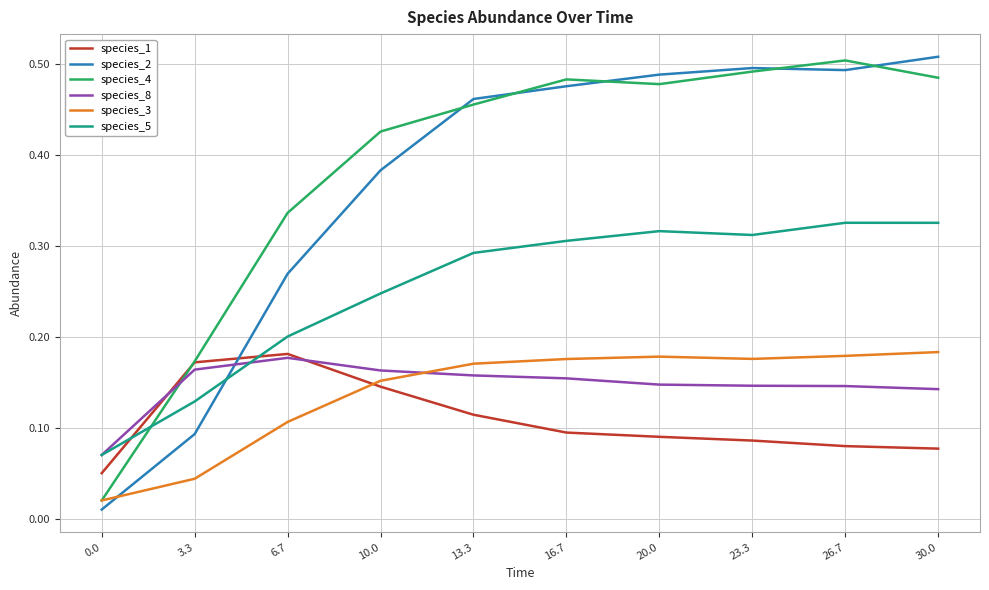

True or false: species_3 has a value of 0.2 at 20.0.

True